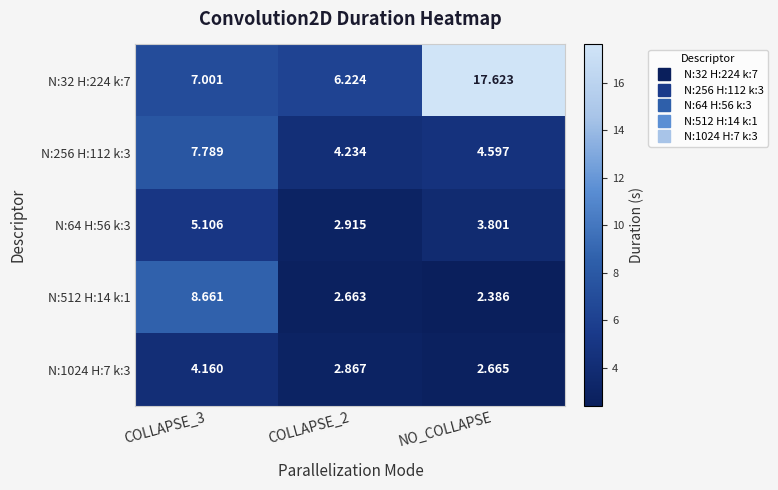

Where is N:64 H:56 k:3 nearest to the value 4?

NO_COLLAPSE